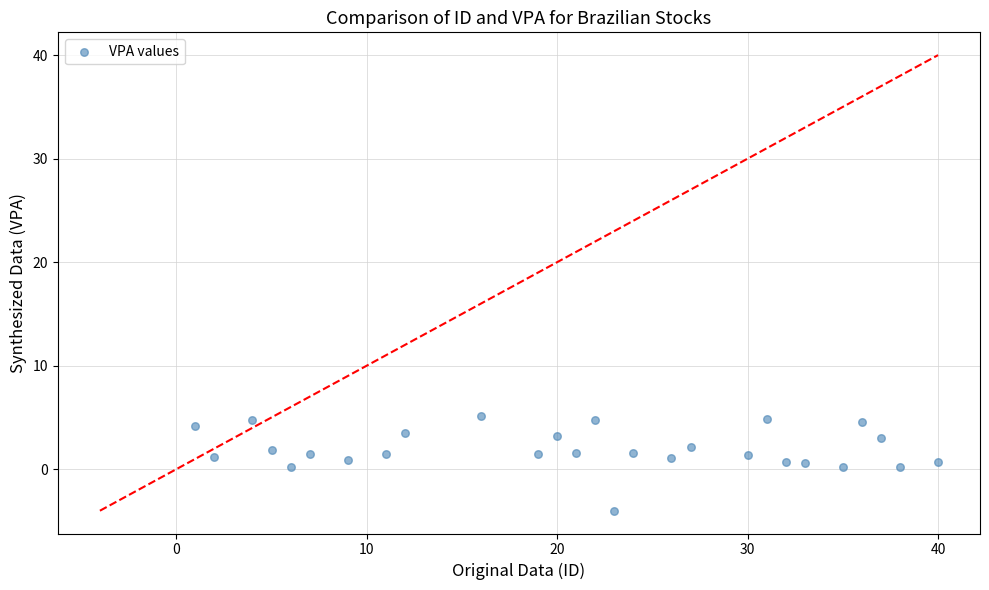

What is the range of Y values (max minus min)?

9.2